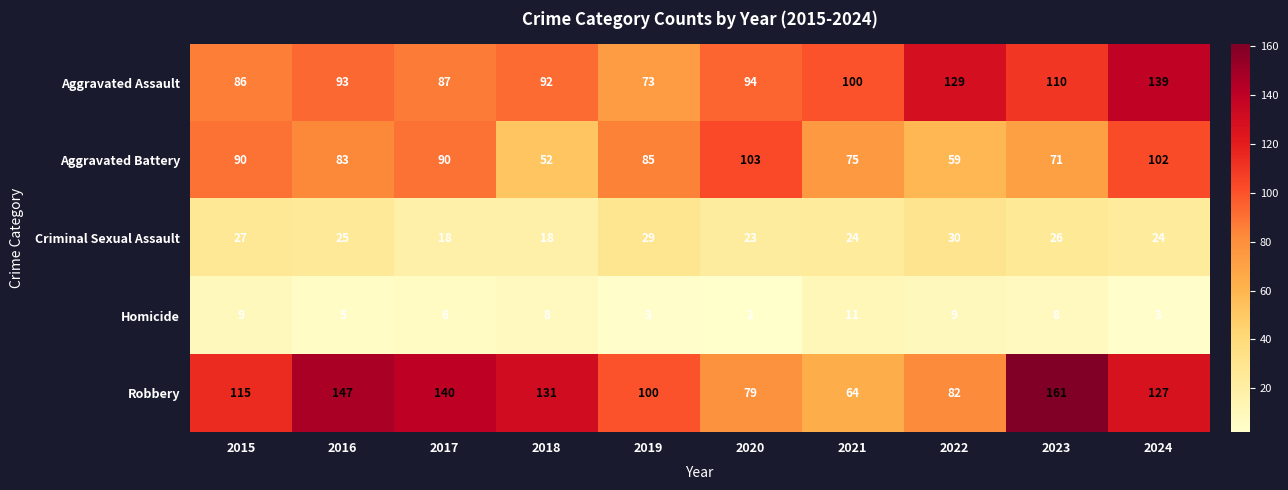

Which series has the largest range (max minus min)?

Robbery